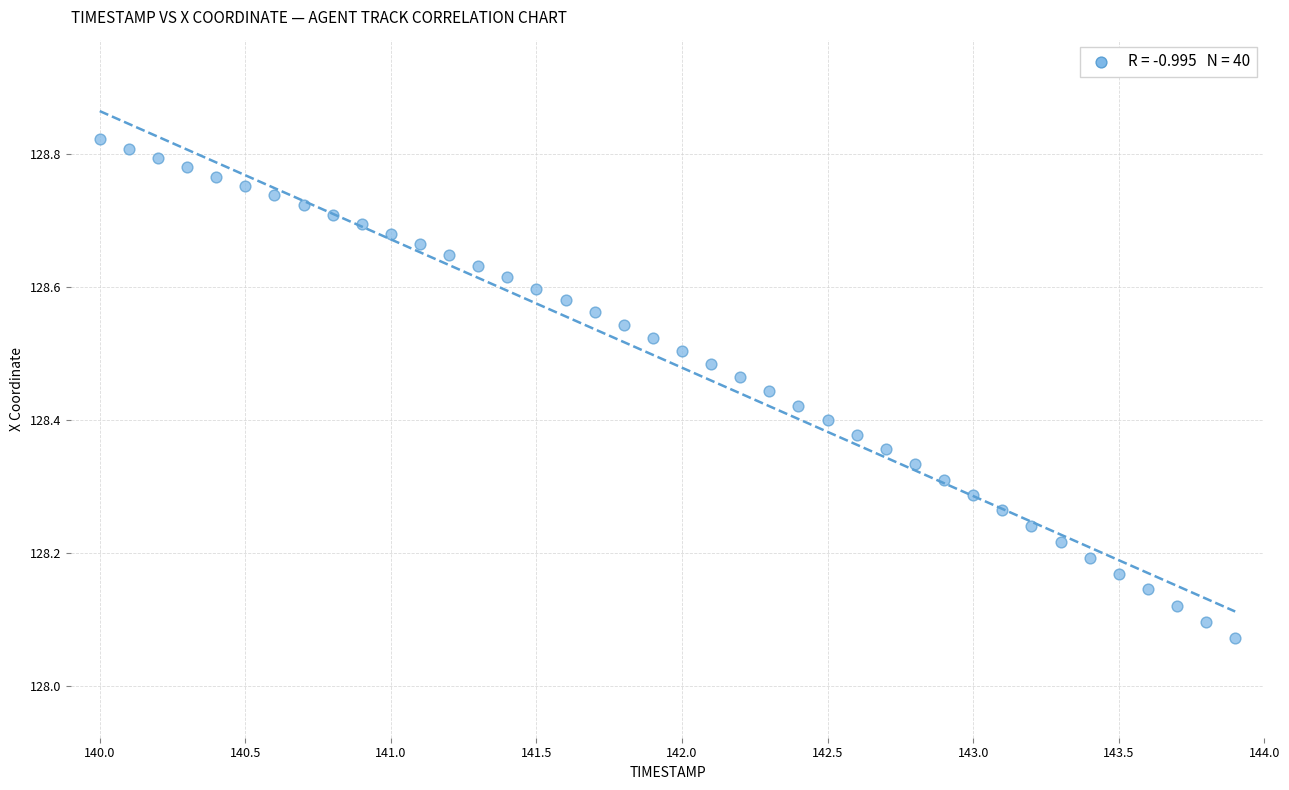

What is the range of X values (max minus min)?

3.9